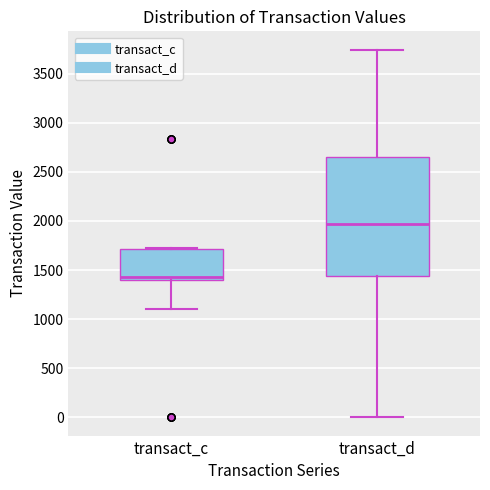

Reading left to right, transcribe this box plot: for each box, give where its median line is, the range the box spans, and where its two whiskers end, as read against the y-axis. The values are not printed on the chart, so give them approximately, as read against the axis.

transact_c: median 1450, box 1400 to 1700, whiskers 1100 to 1700
transact_d: median 1950, box 1450 to 2650, whiskers 0 to 3750